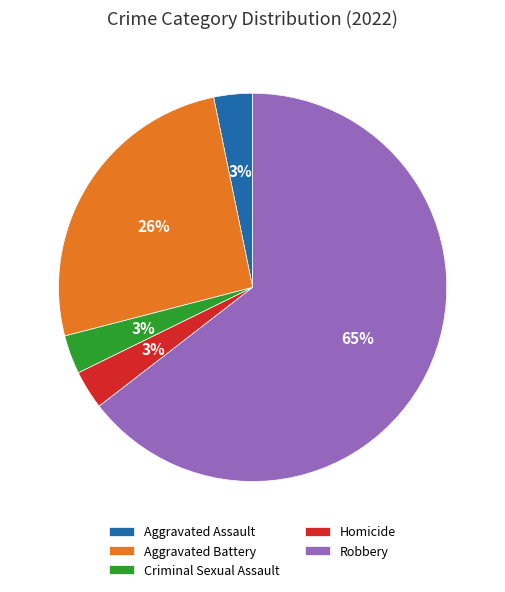

Is the sum of Homicide and Aggravated Battery greater than half?

No